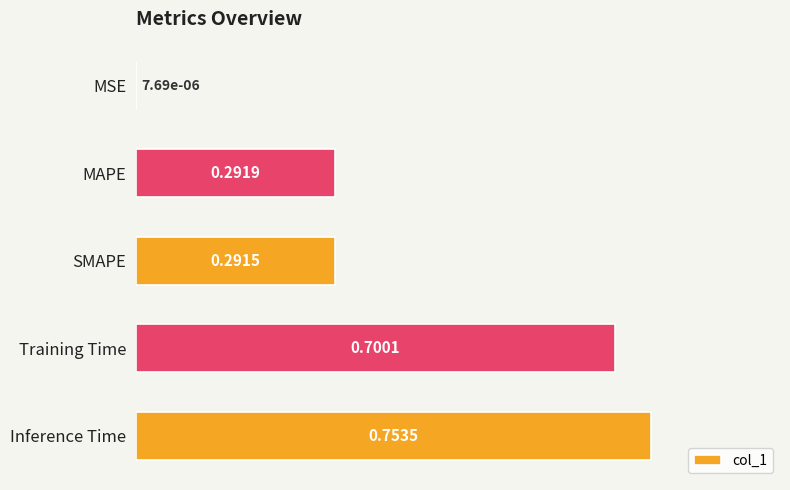

At which category does the chart reach its peak across all series?

Inference Time